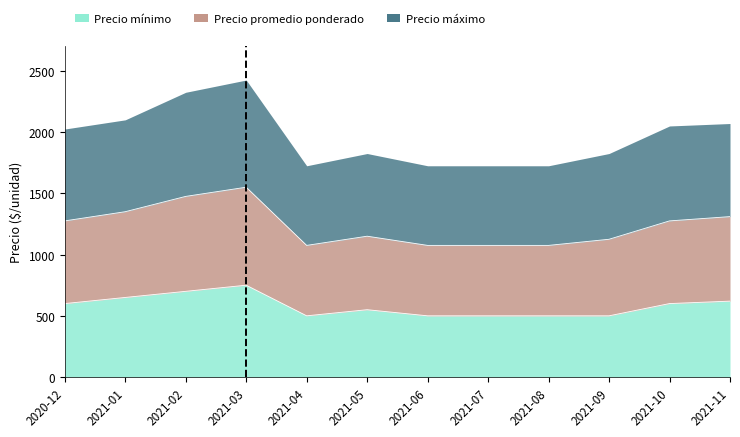

At which category does the chart reach its minimum across all series?

2021-04